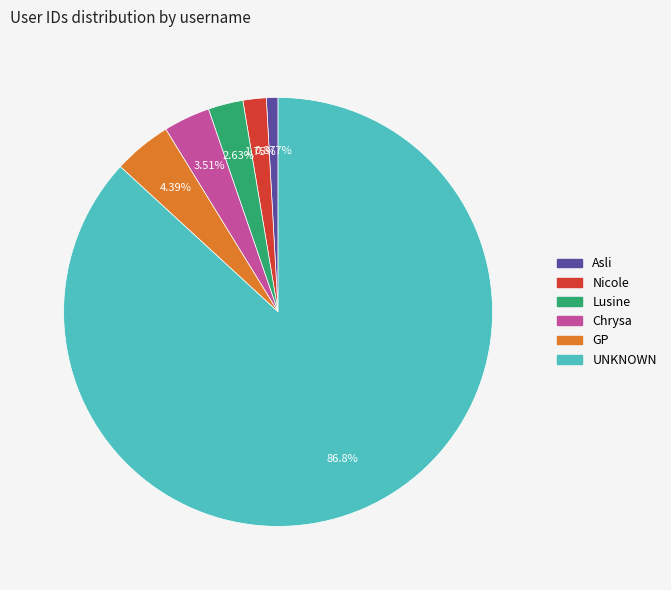

Which category has the biggest portion of the pie?

UNKNOWN